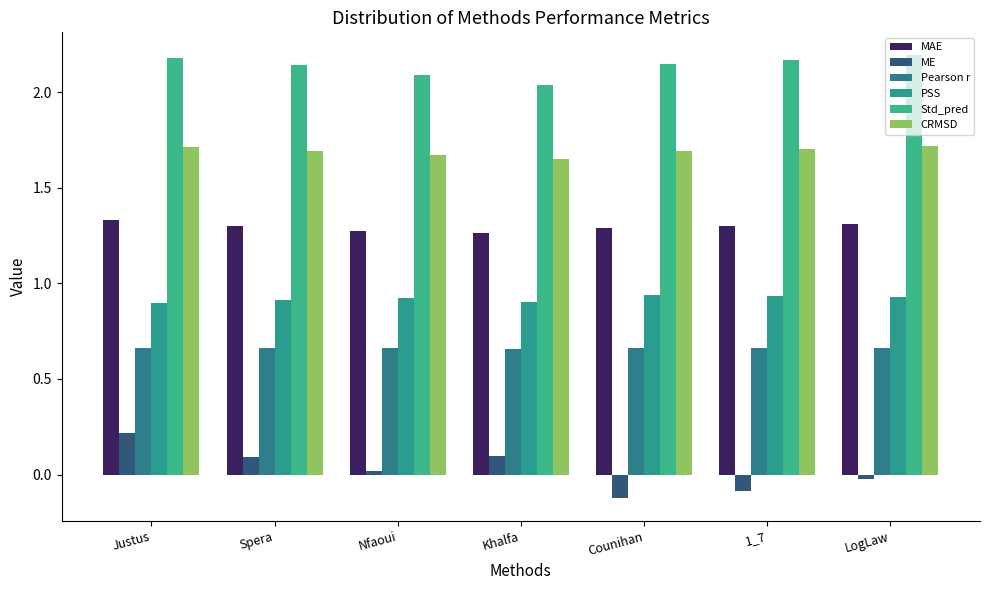

What is the highest value of the MAE series?

1.3